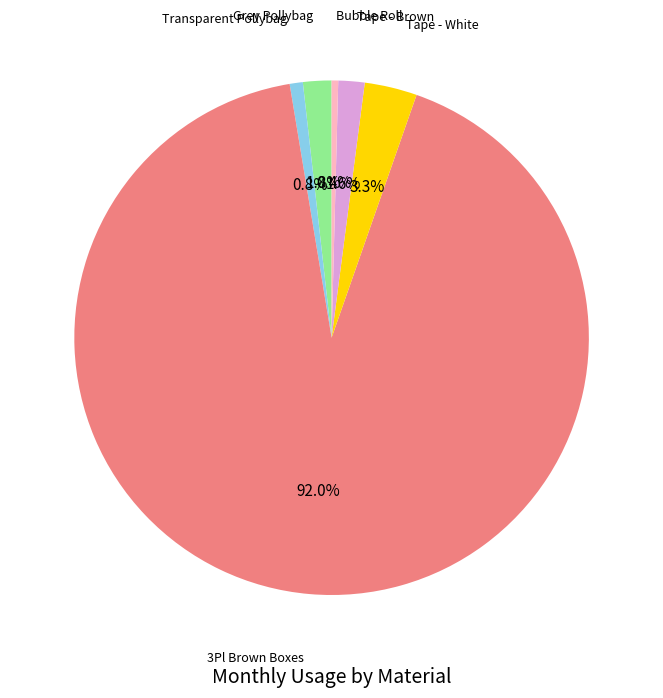

Count the number of slices in the pie.

6